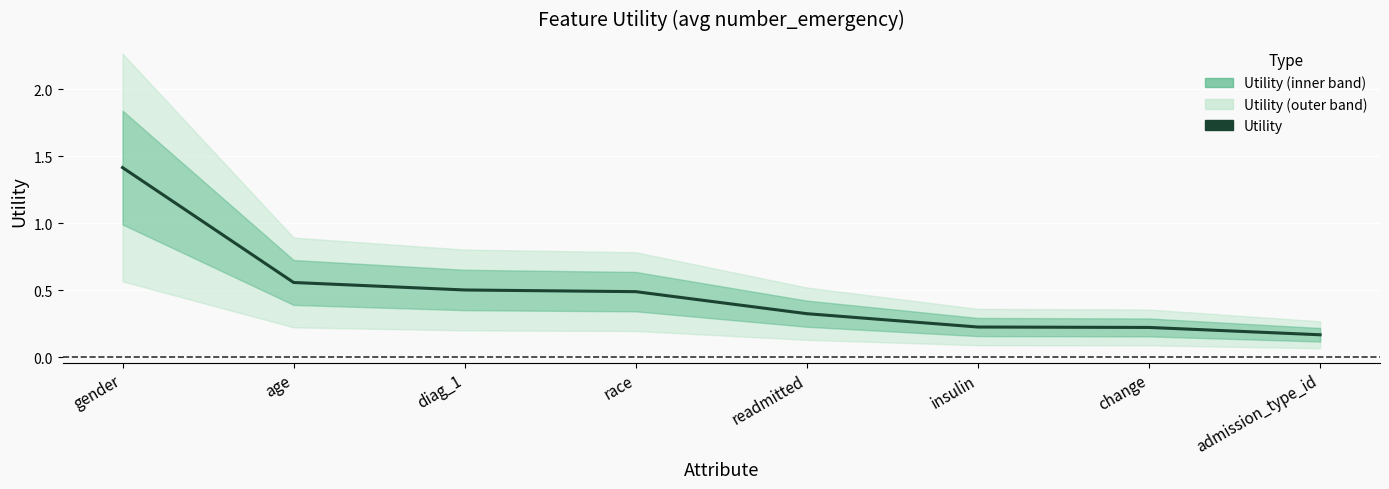

What is the change in value from age to insulin?

-0.3